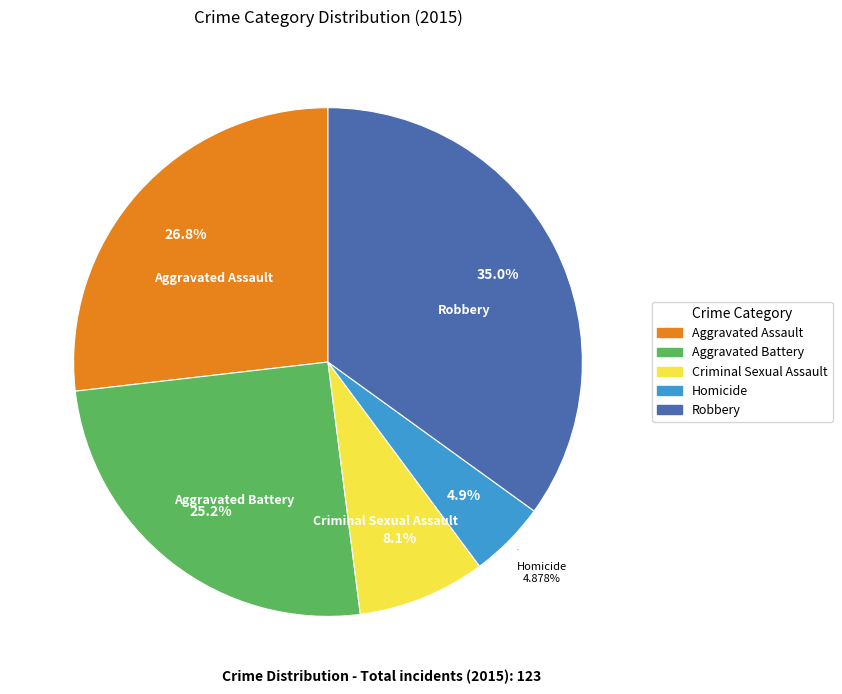

Combined, what portion of the pie is Homicide and Aggravated Assault?

31.7%